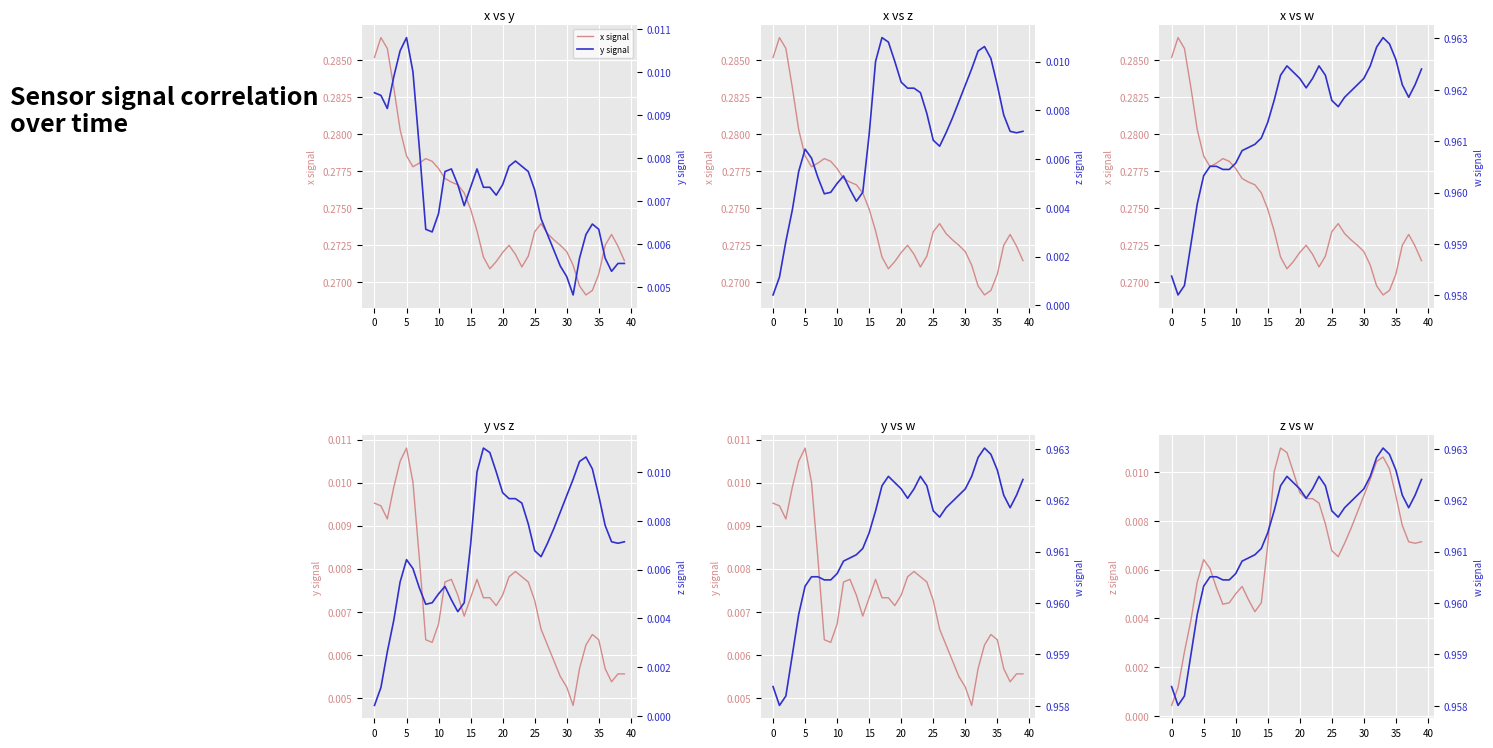

What is the sum of all z signal values?

0.3